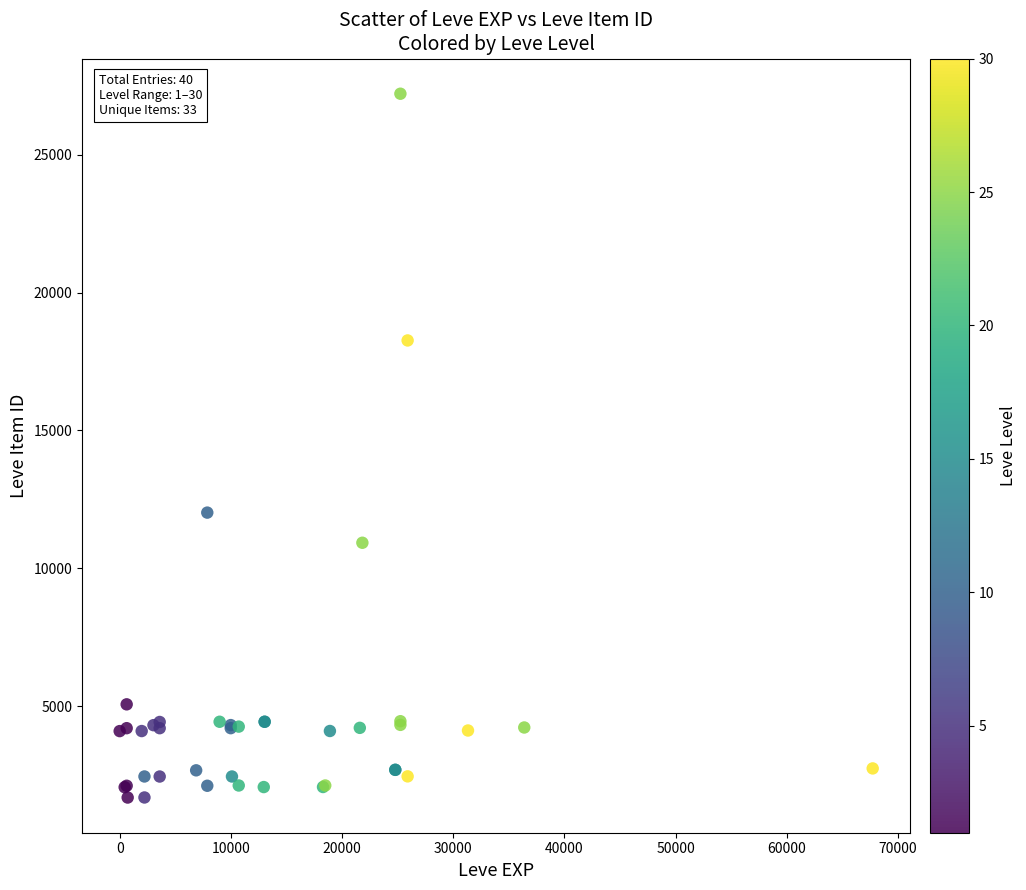

What Y value in the scatter plot is closest to 14448?

12018